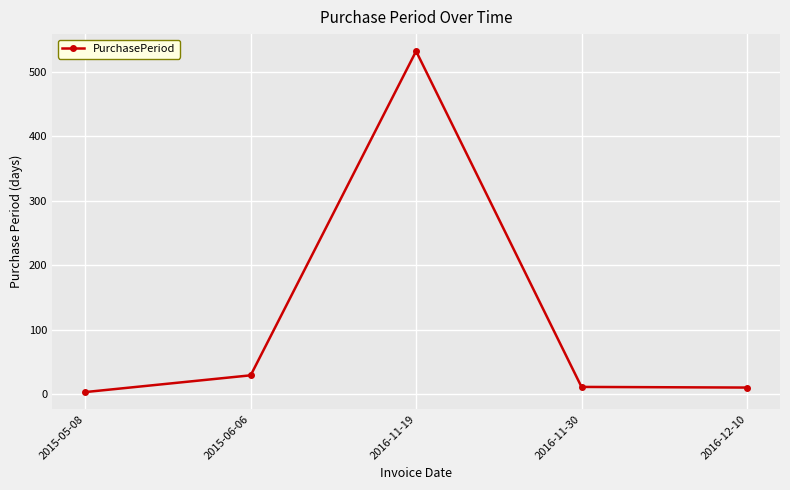

True or false: there are more than 0 points higher than both neighbors.

True